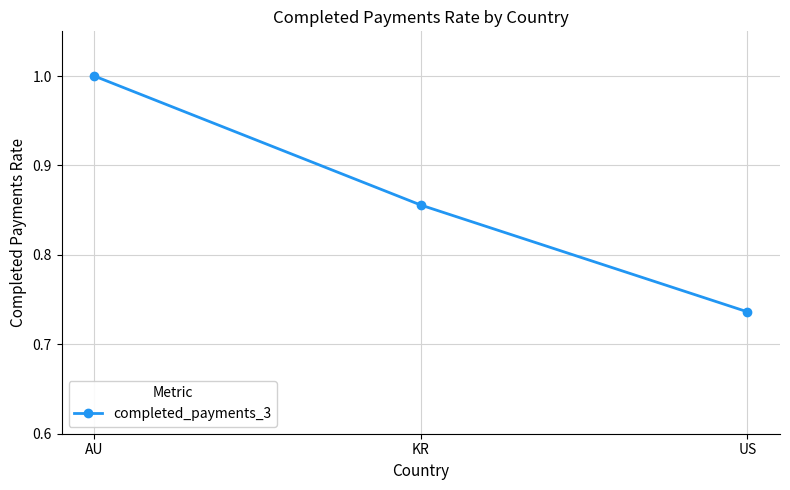

Which category has the lowest value across all series?

US